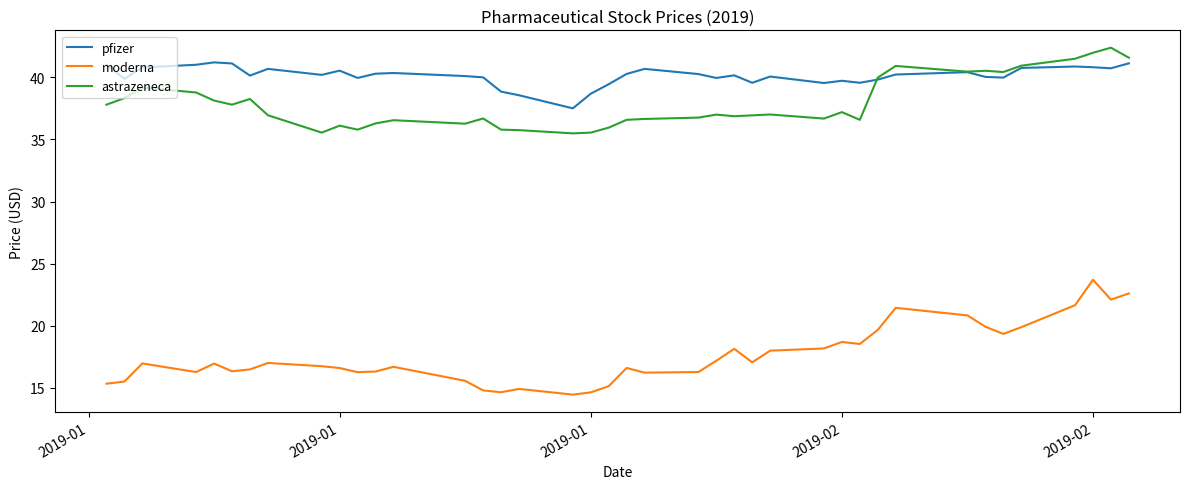

Which series has the widest spread of values?

moderna